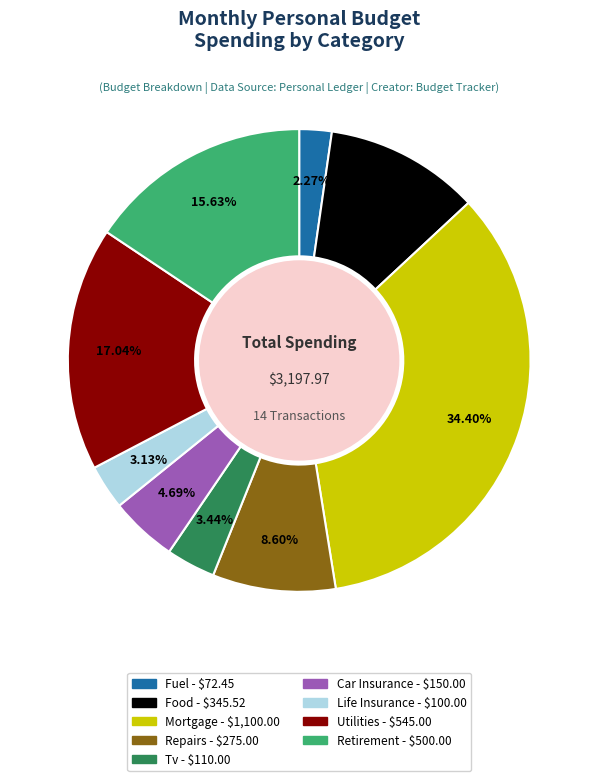

Does any single category account for the majority?

No